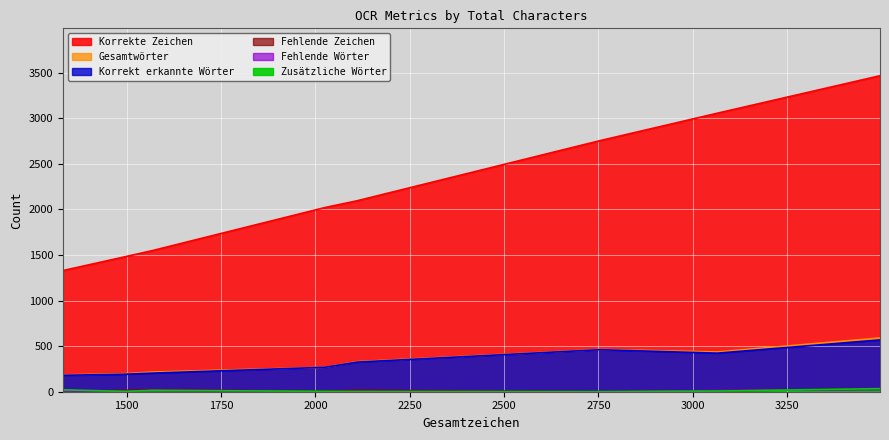

The value of Gesamtwörter at 1569 is 325. True or false?

False